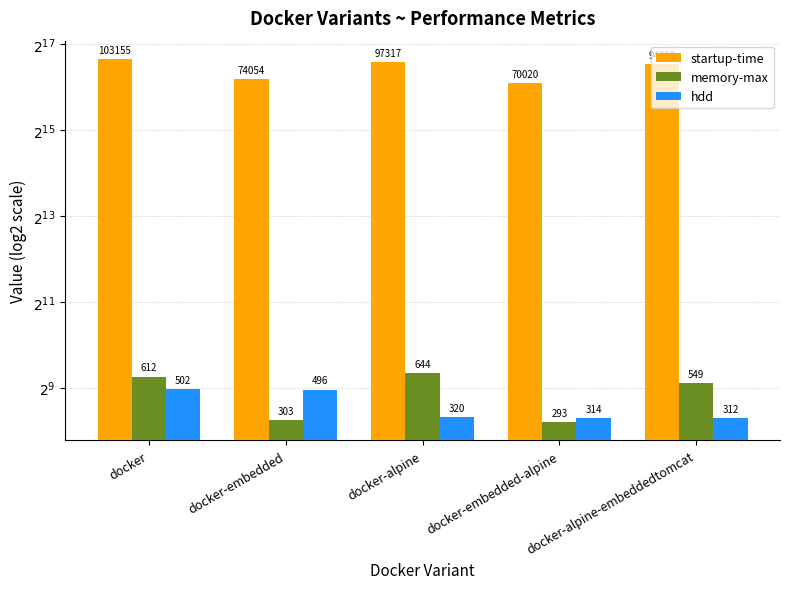

How many values in the memory-max series exceed 549?

2